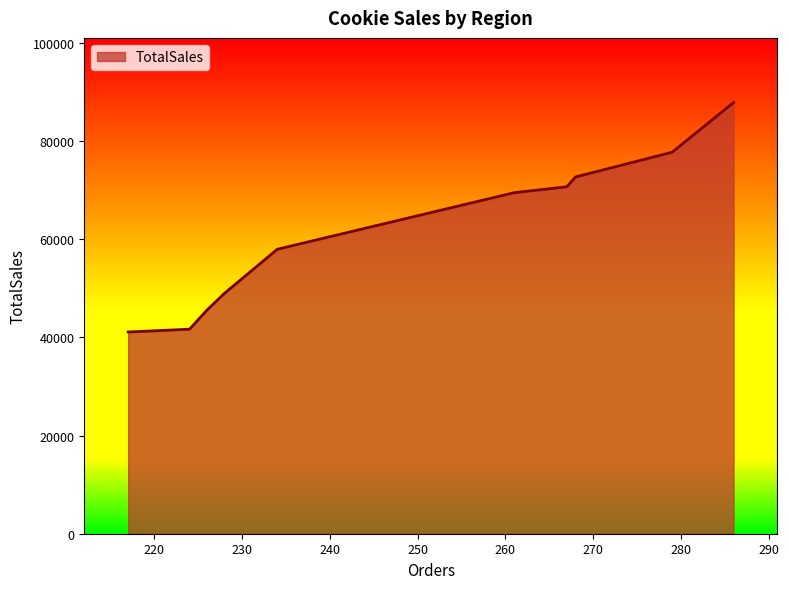

What is the minimum value shown in the chart?

41107